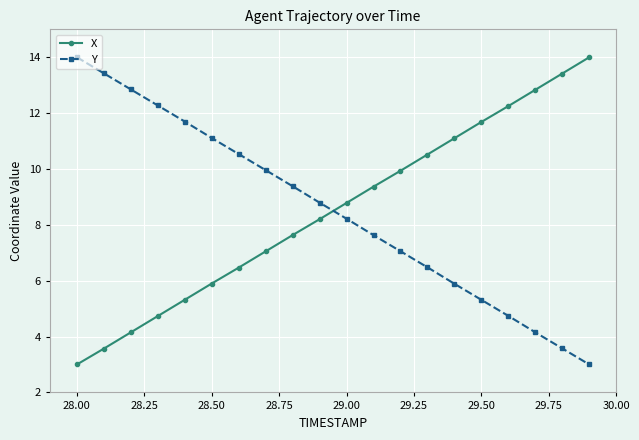

True or false: X has more than 0 points higher than both neighbors.

False